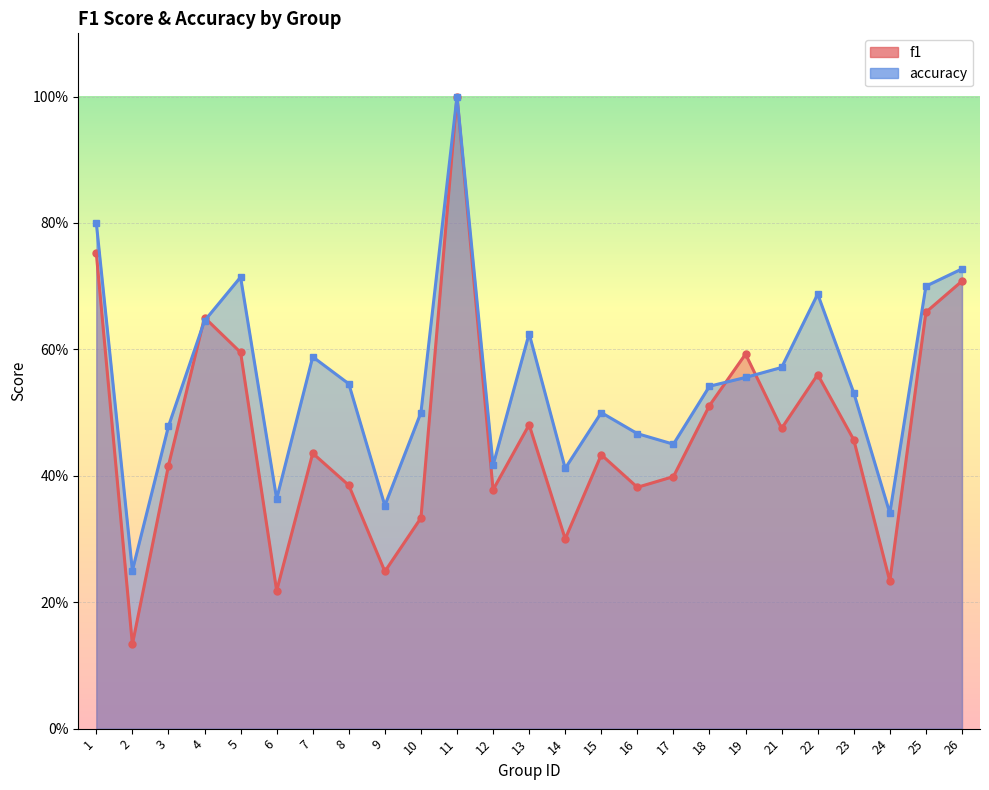

Does the chart display data point markers on the line(s)?

Yes